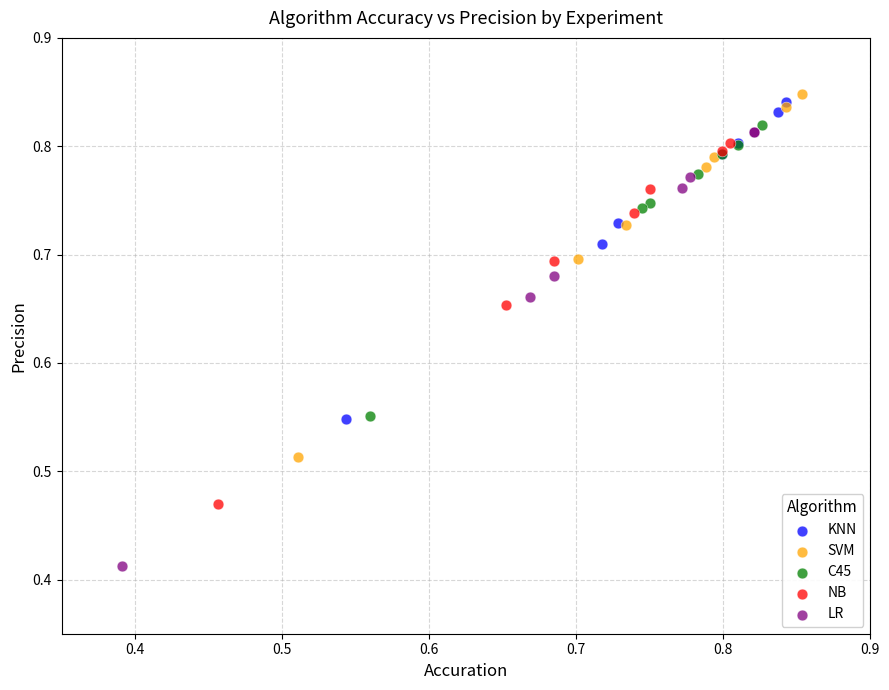

Which series reaches the minimum Y coordinate?

LR